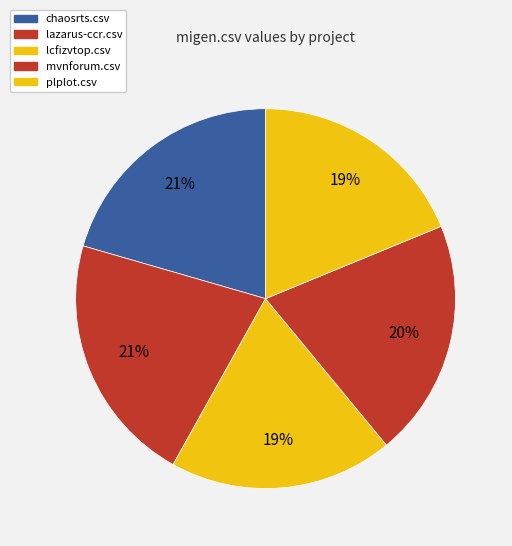

Is the sum of mvnforum.csv and lazarus-ccr.csv greater than half?

No